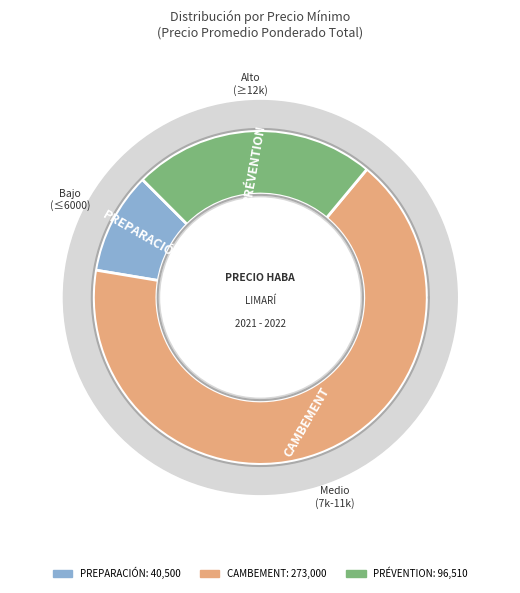

True or false: 28 accounts for 9% of the total.

False